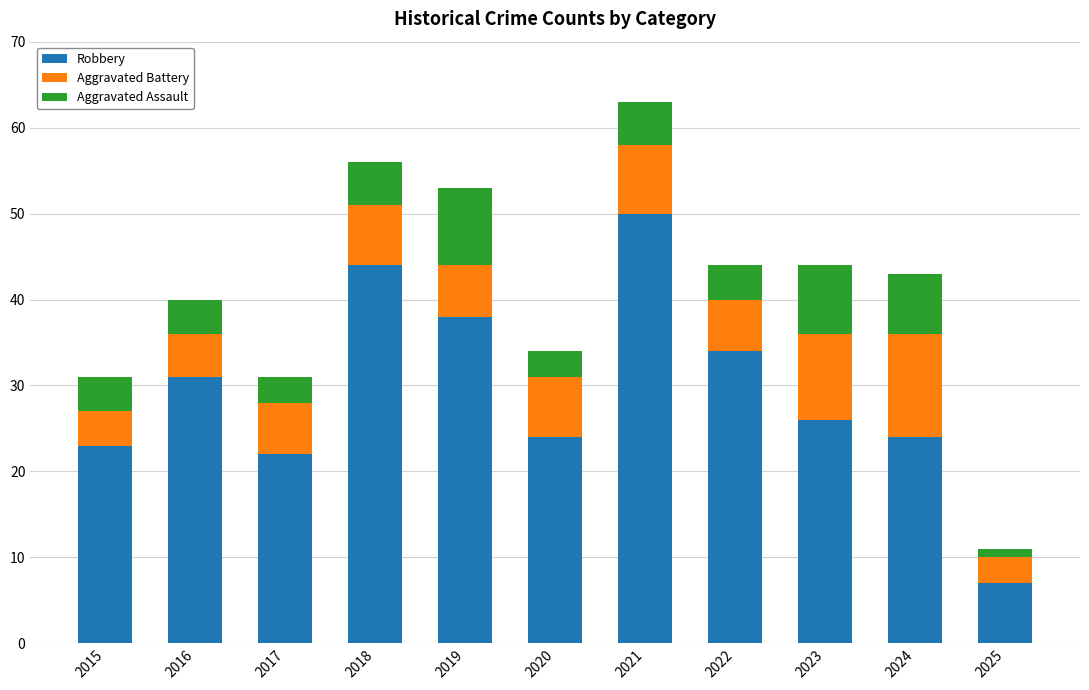

At which category is the sum across all series the highest?

2021